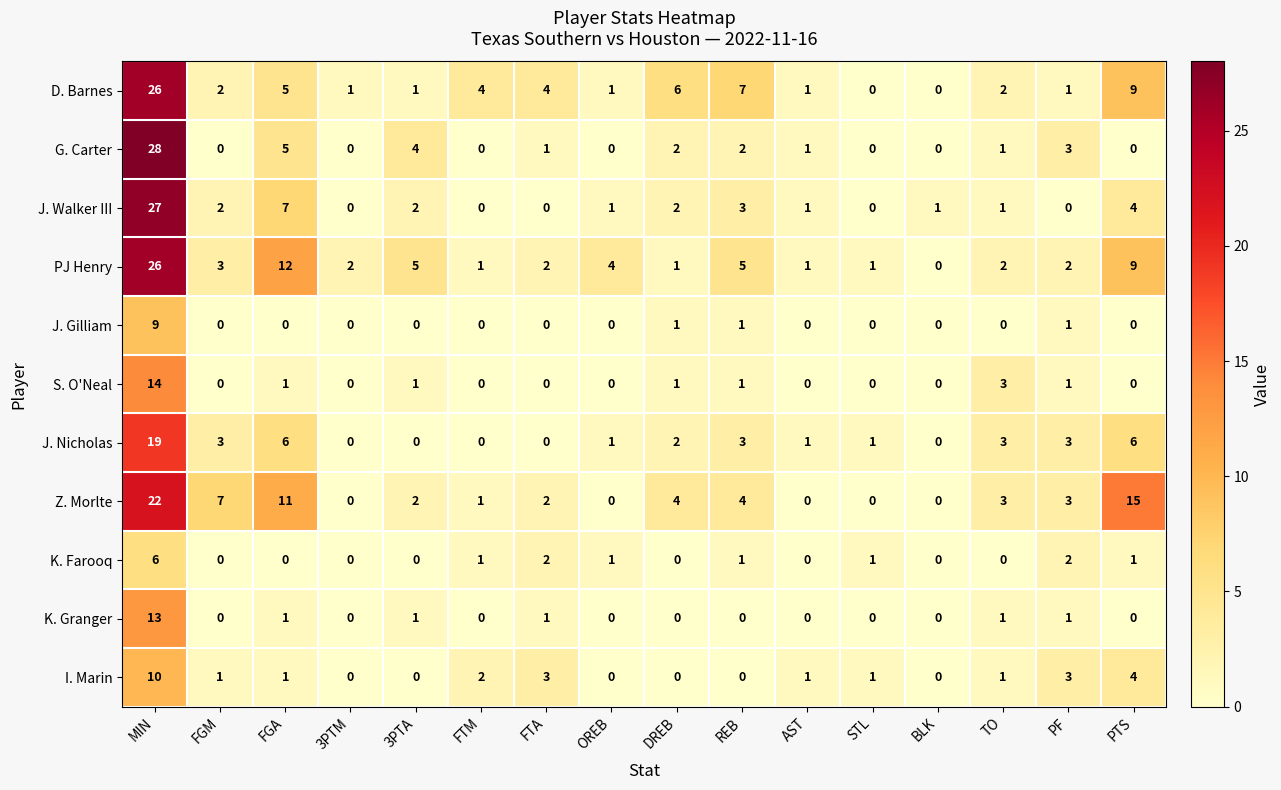

At which label is J. Walker III closest to 13?

FGA